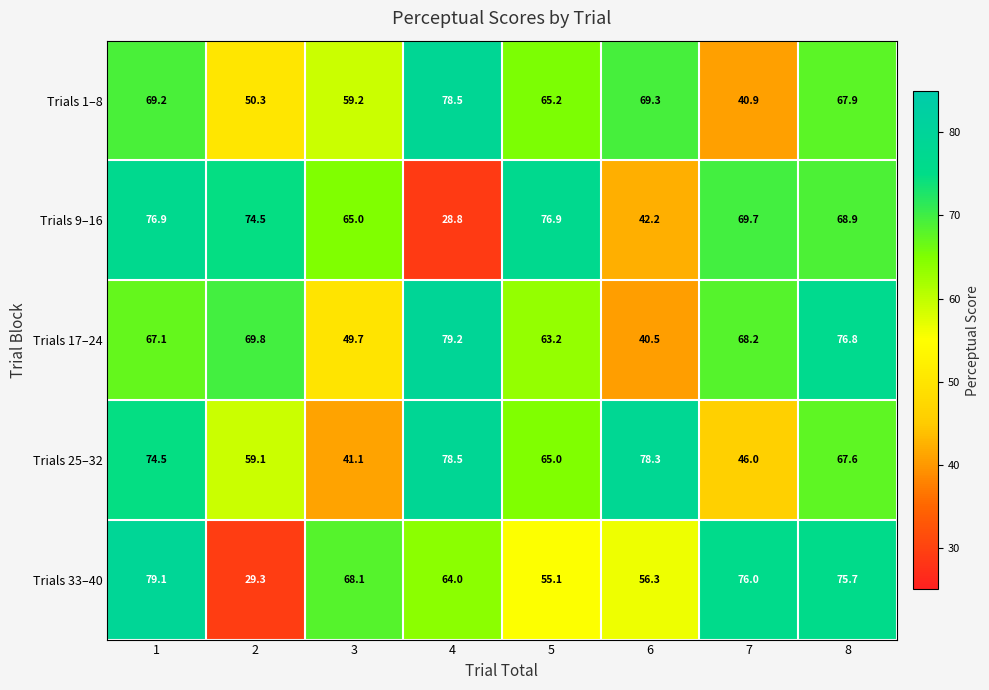

What is the approximate value of Trials 17–24 at 1?

67.1